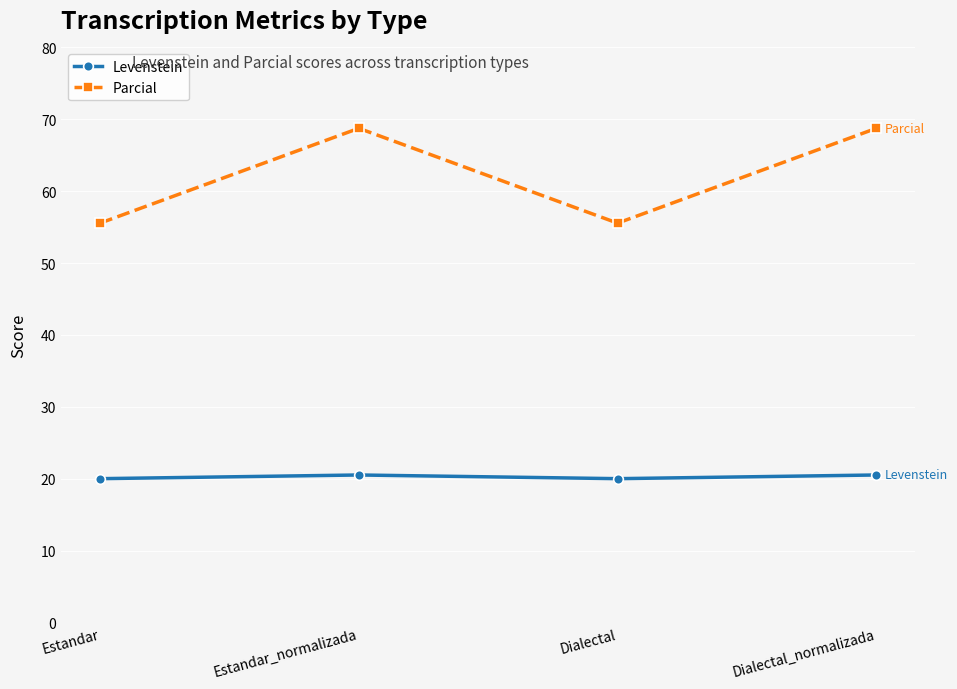

Which series has the largest total across all categories?

Parcial